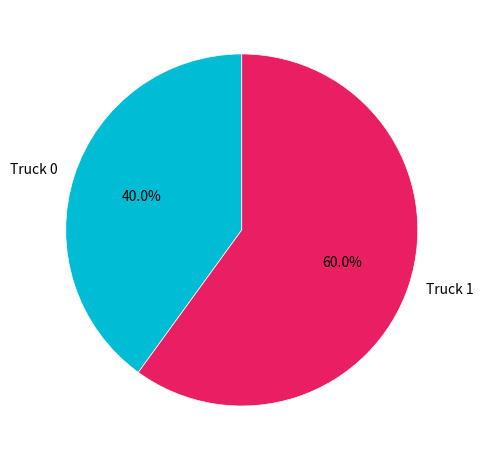

Between Truck 1 and Truck 0, which is larger?

Truck 1